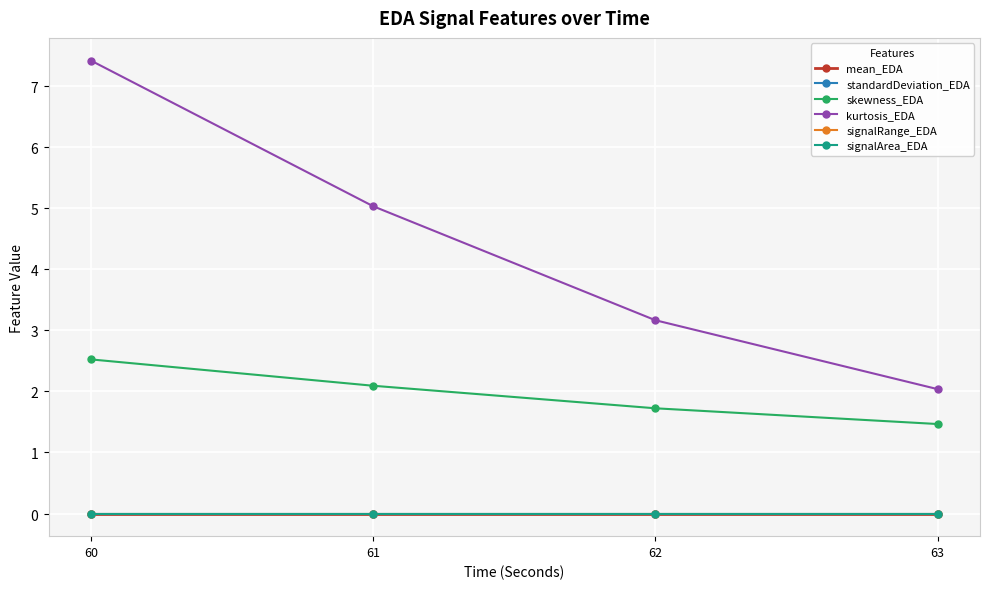

Is this an area chart (filled region under the line)?

No